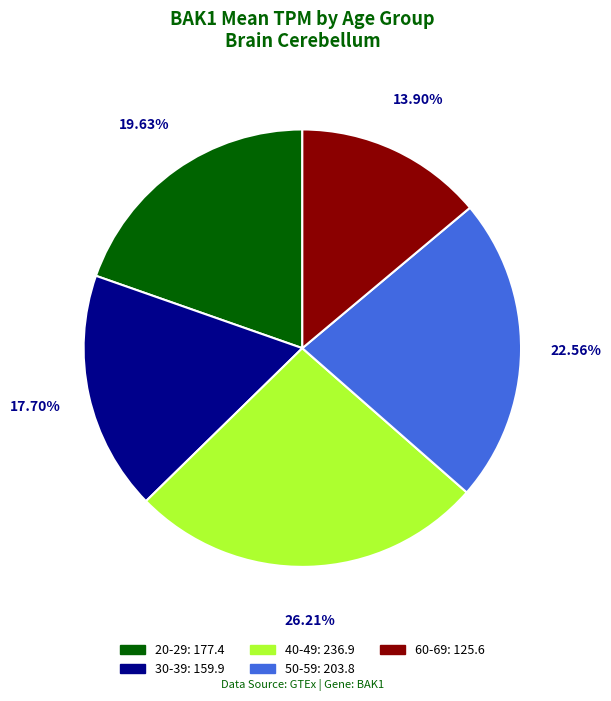

What percentage do 30-39 and 50-59 together represent?

40.3%